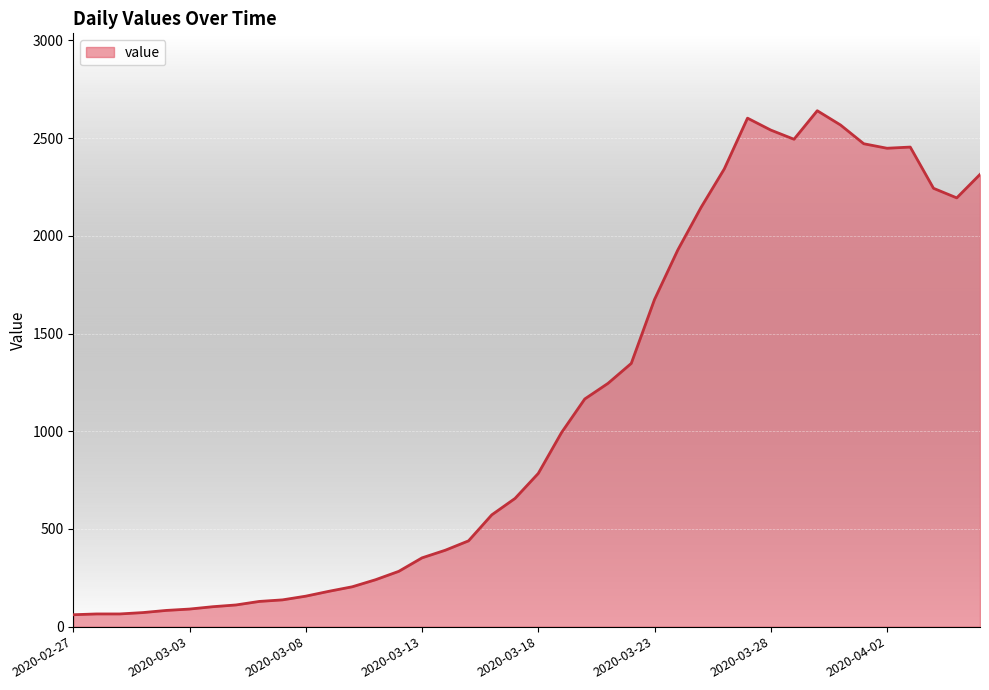

How many lines are shown in the chart?

1